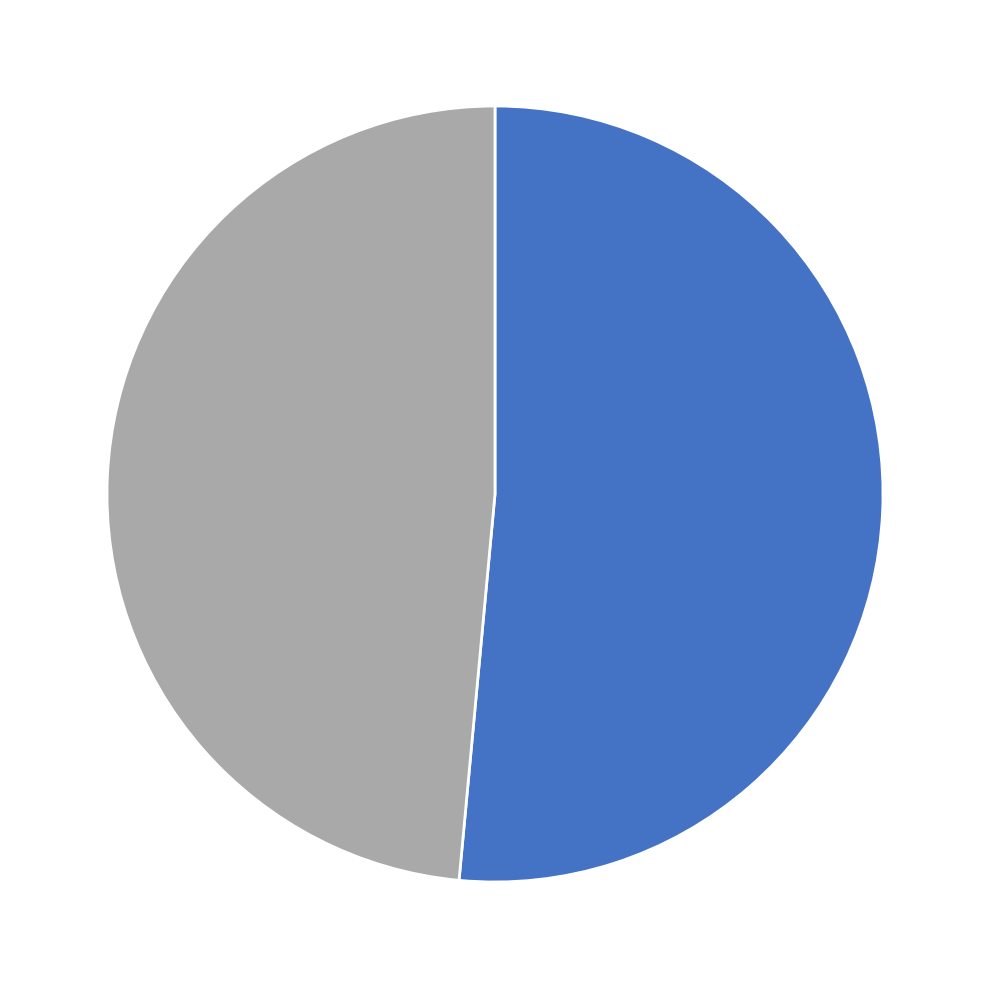

Is there a majority slice in this chart?

Yes